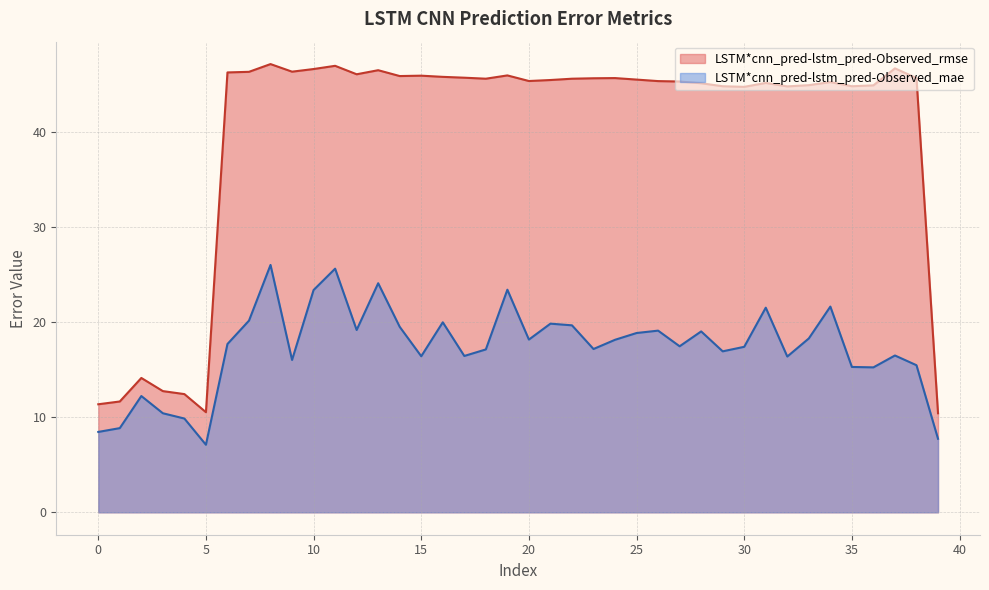

At how many categories does at least one series exceed 43?

33